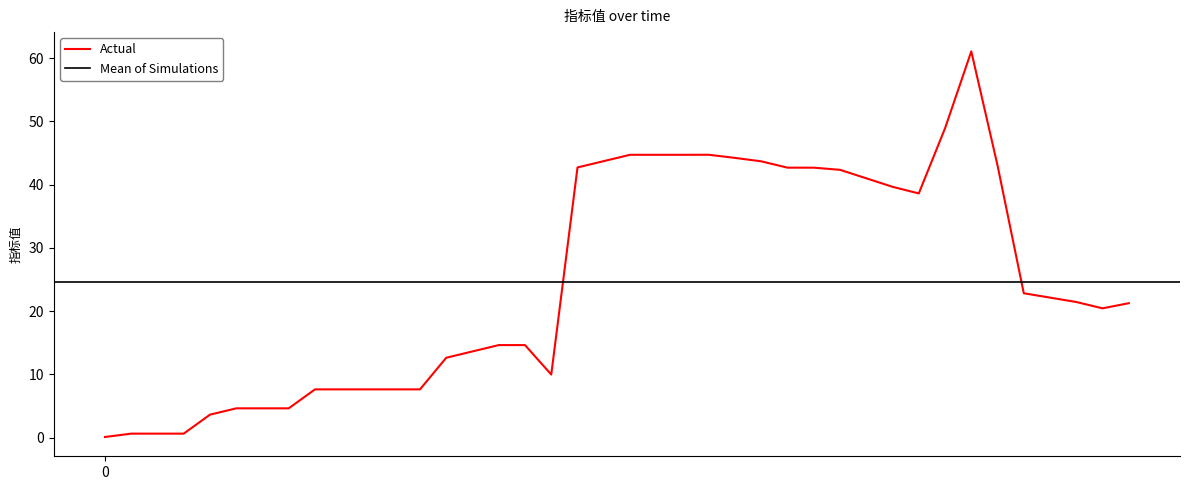

The value at 2017-02-16 is 7.6. True or false?

True